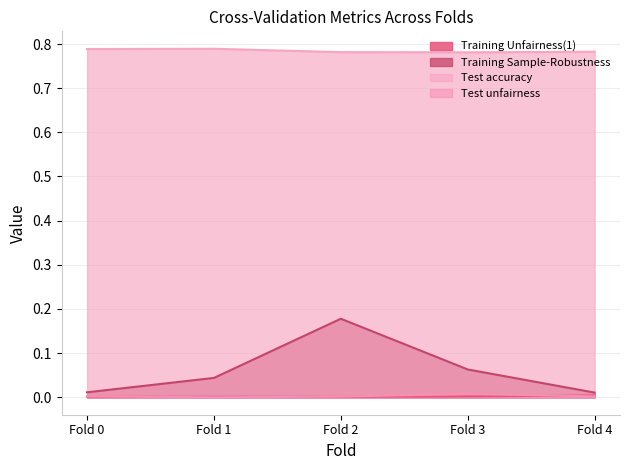

What is the difference between the second highest and second lowest values in the Training Sample-Robustness series?

0.1